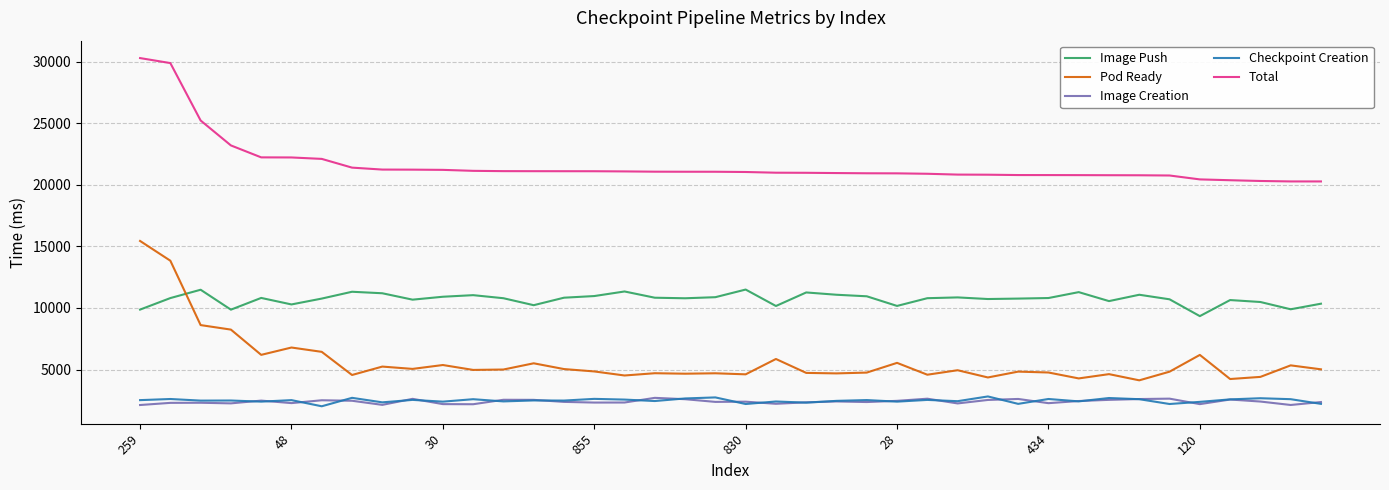

Which series has the largest total across all categories?

Total